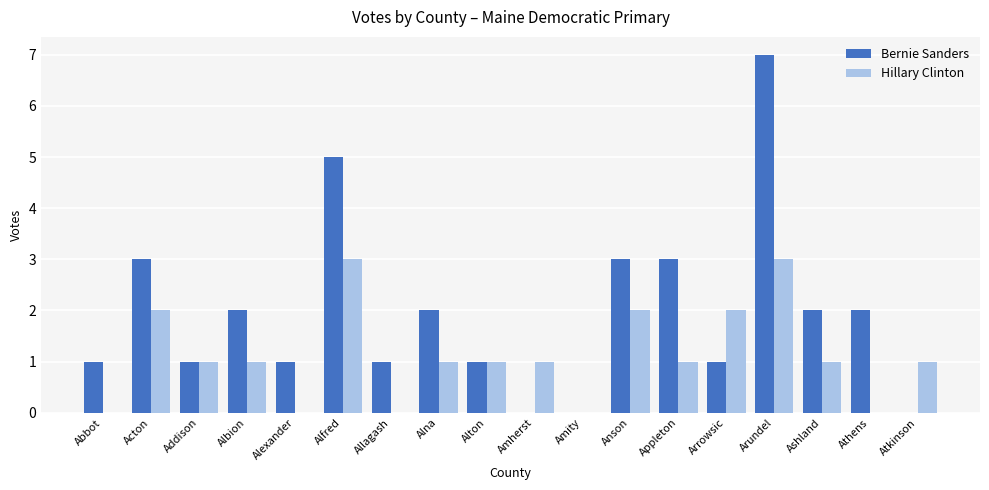

What is the approximate value of Hillary Clinton at Arundel?

3